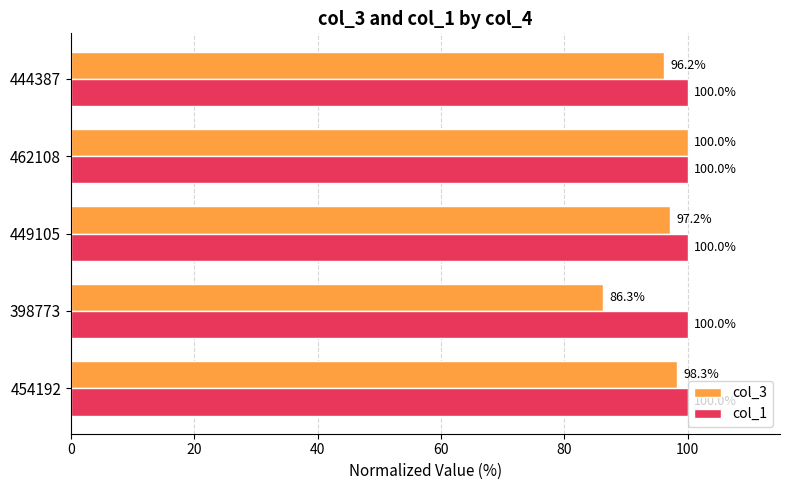

Where is col_3 nearest to the value 93?

444387